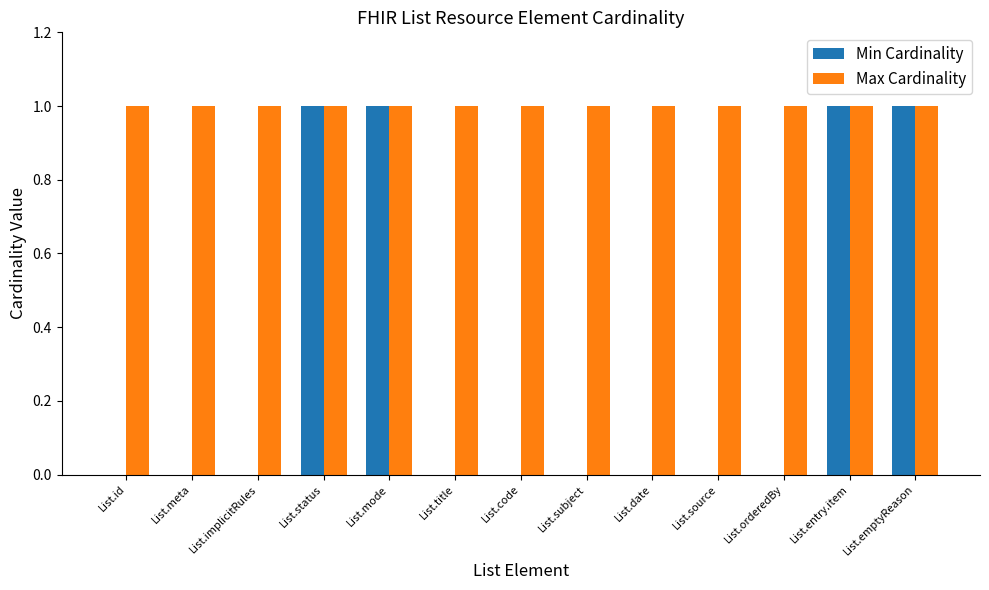

The Max Cardinality series shows 1 at List.mode. True or false?

True